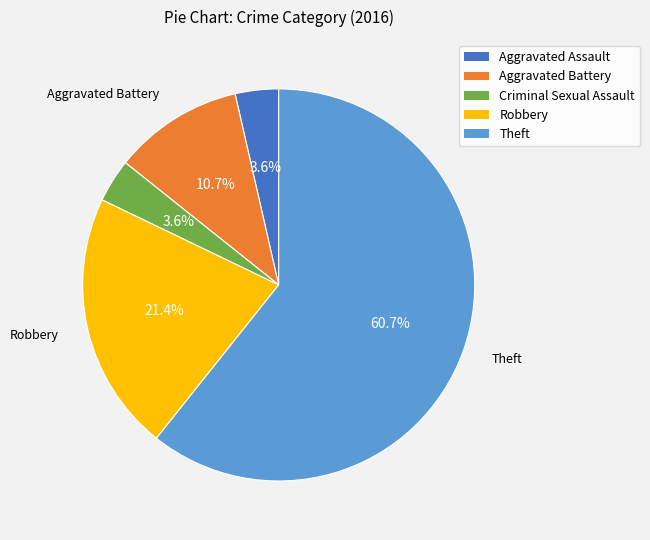

How many slices are in this pie chart?

5